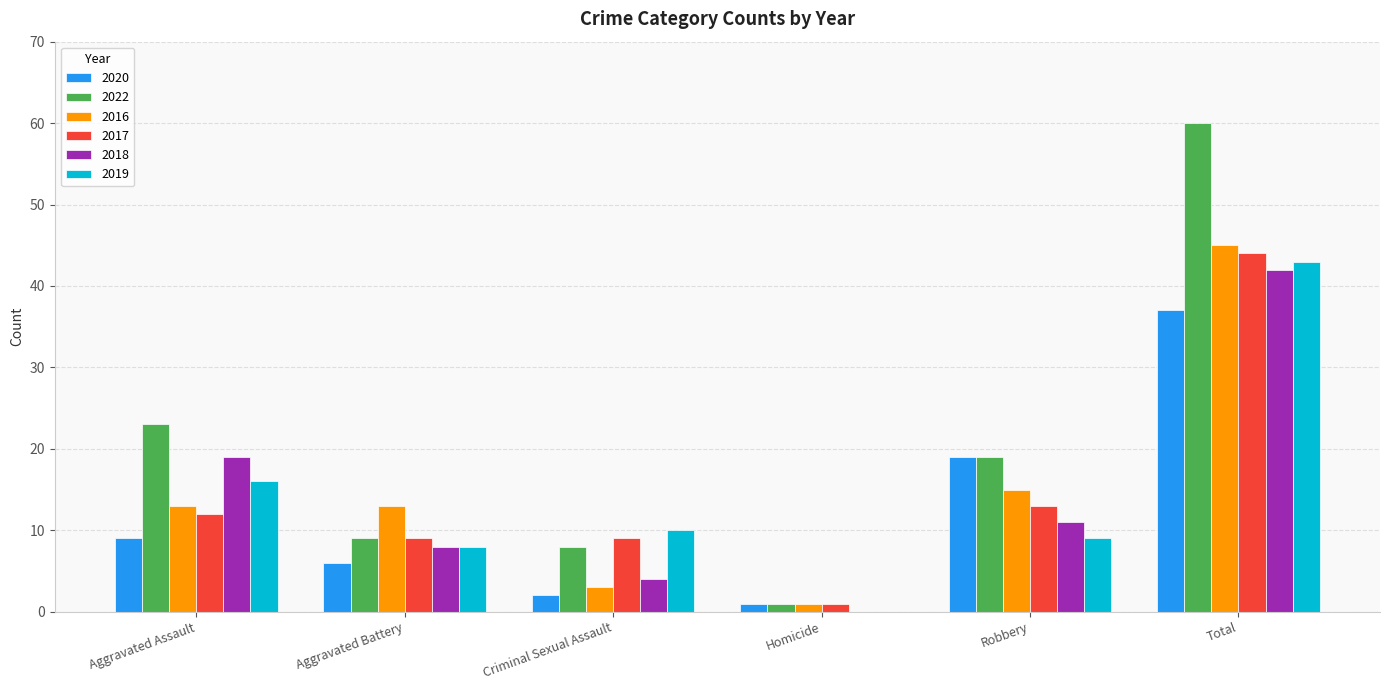

What is the spread (max minus min) of values at Total?

23